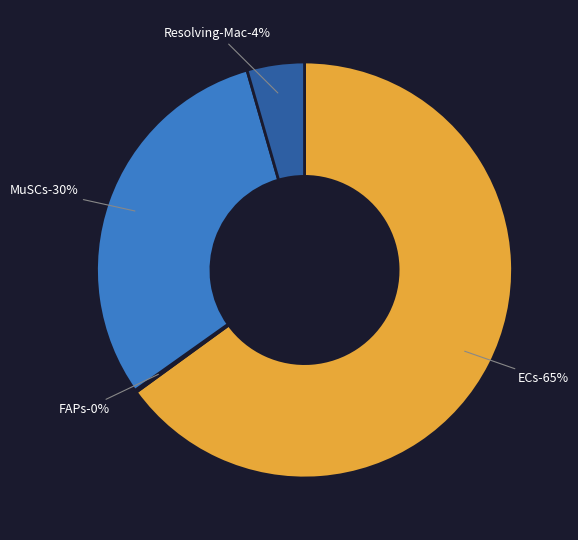

To the nearest percent, what is the average slice percentage?

25%